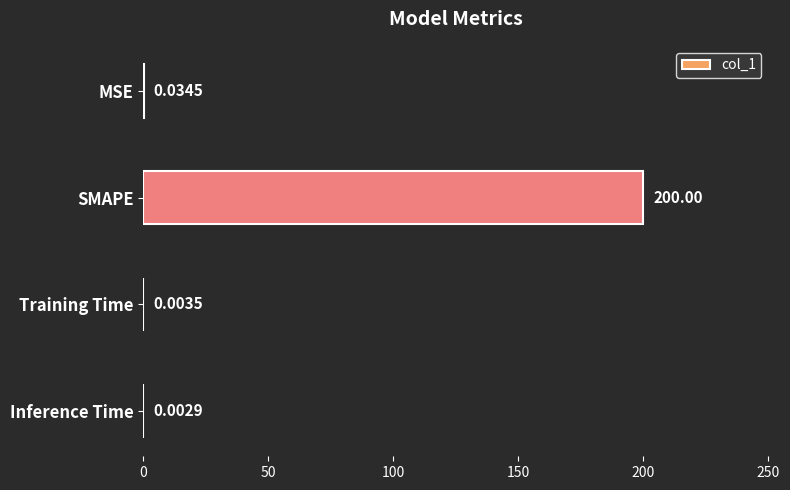

Which category has the highest value across all series?

SMAPE